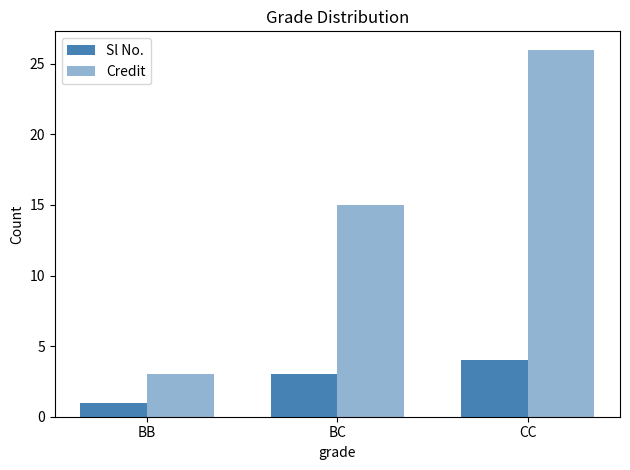

At which category is the sum across all series the highest?

CC